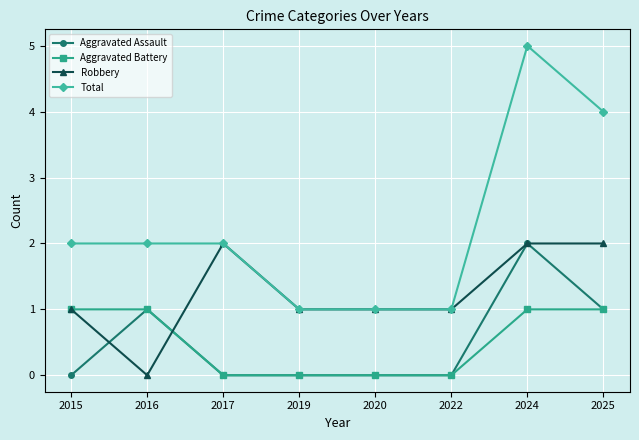

True or false: Aggravated Battery and Total cross at least once.

False